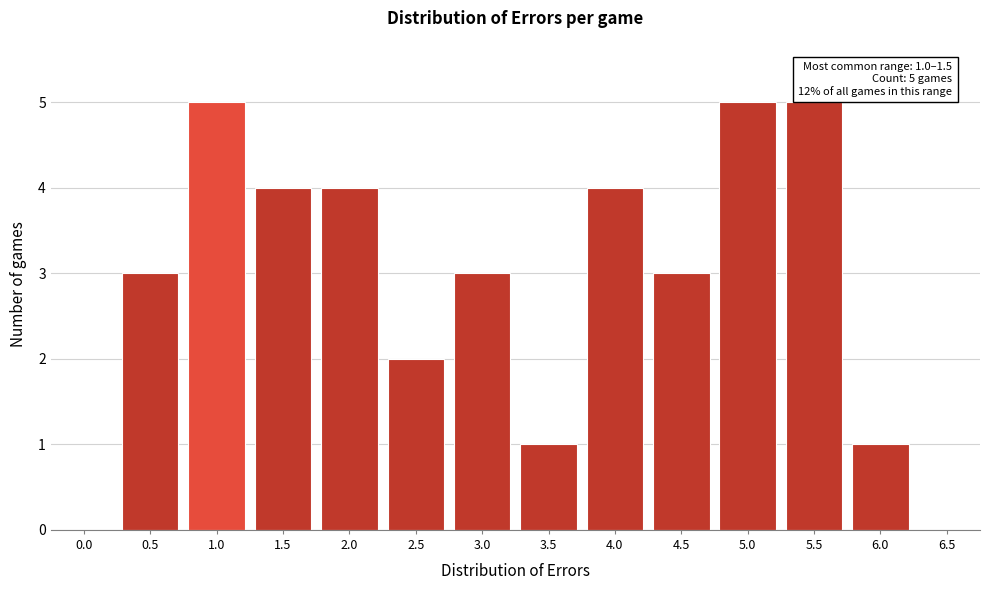

Reading right to left, list all the values displayed in this chart.

6.5=0	6.0=1	5.5=5	5.0=5	4.5=3	4.0=4	3.5=1	3.0=3	2.5=2	2.0=4	1.5=4	1.0=5	0.5=3	0.0=0